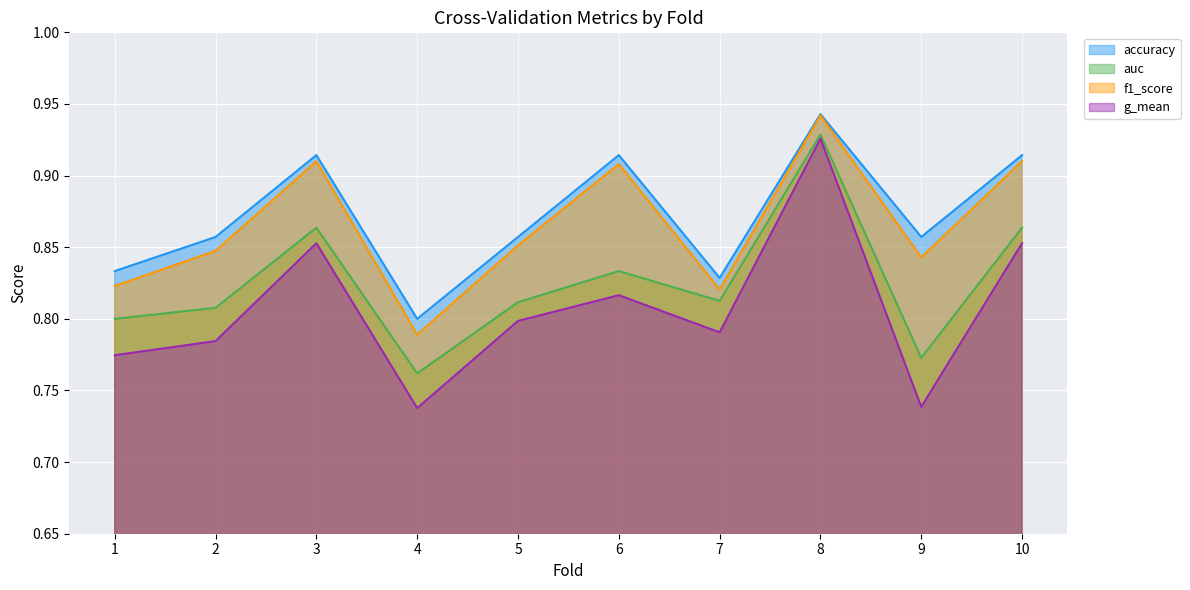

Does the chart display data point markers on the line(s)?

No